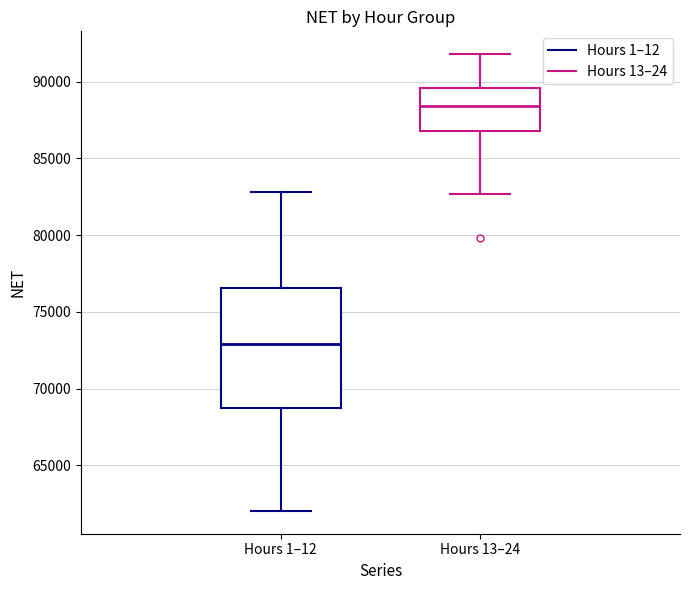

Where does the upper whisker of the box for Hours 13–24 end on the y-axis? The values are not printed on the chart, so give them approximately, as read against the axis.

92000